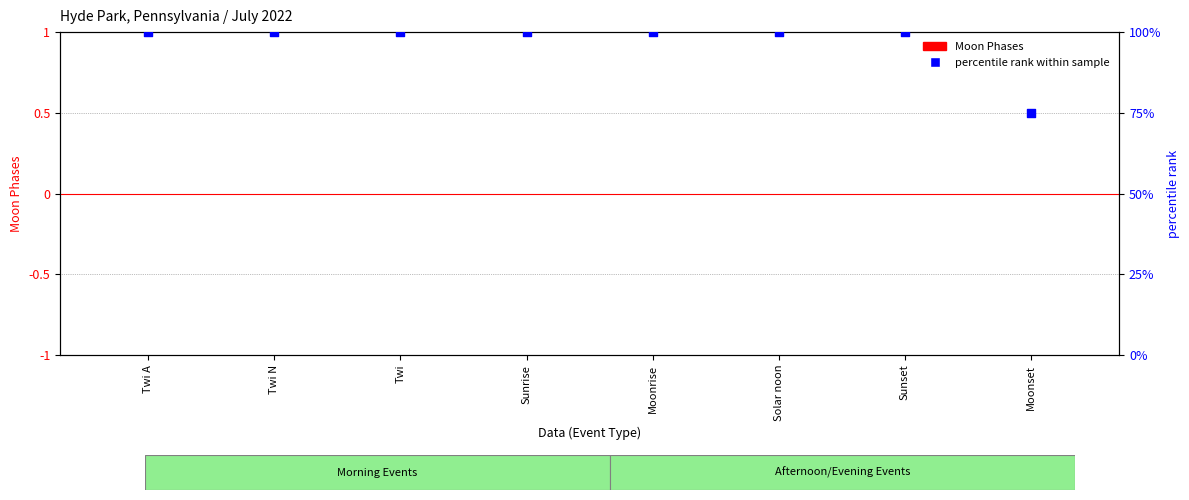

What is the total value across all series at Twi A?

100